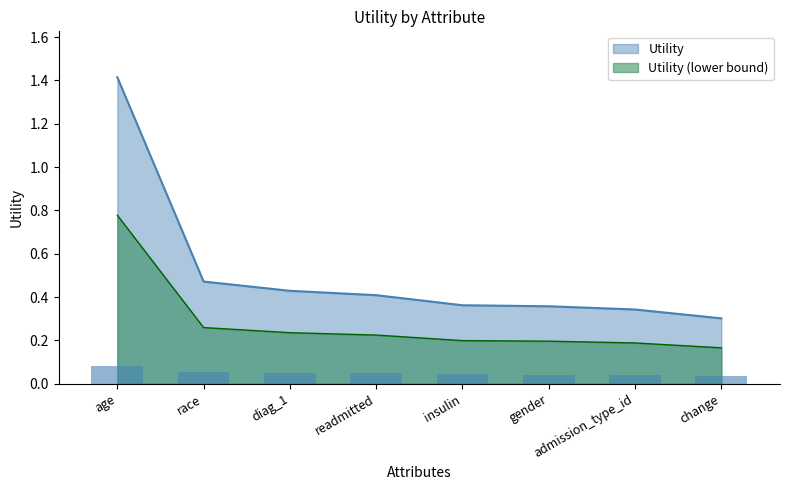

The value at readmitted is 0.1. True or false?

False